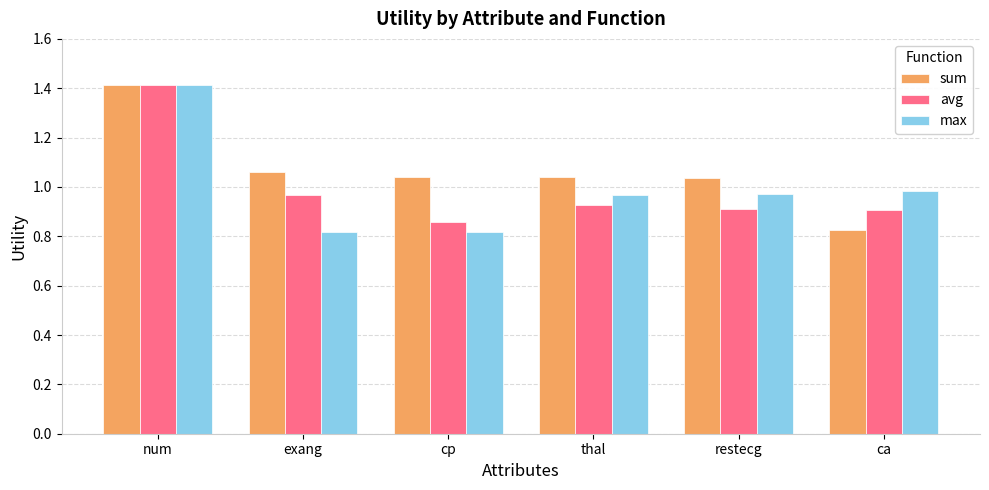

Is the value of sum at thal greater than the value of max at exang?

Yes